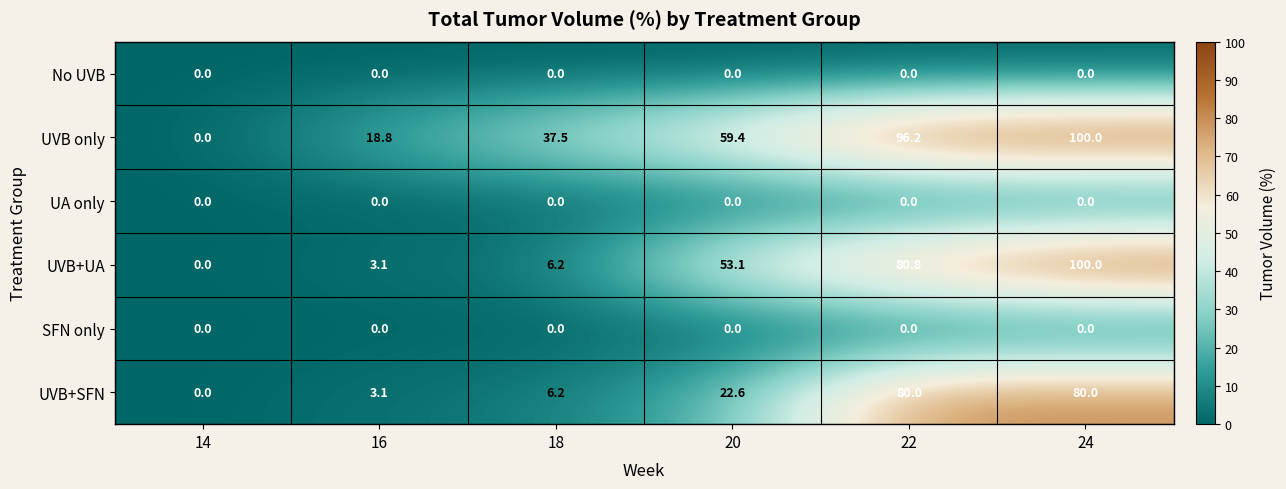

How many categories are shown in the chart?

6